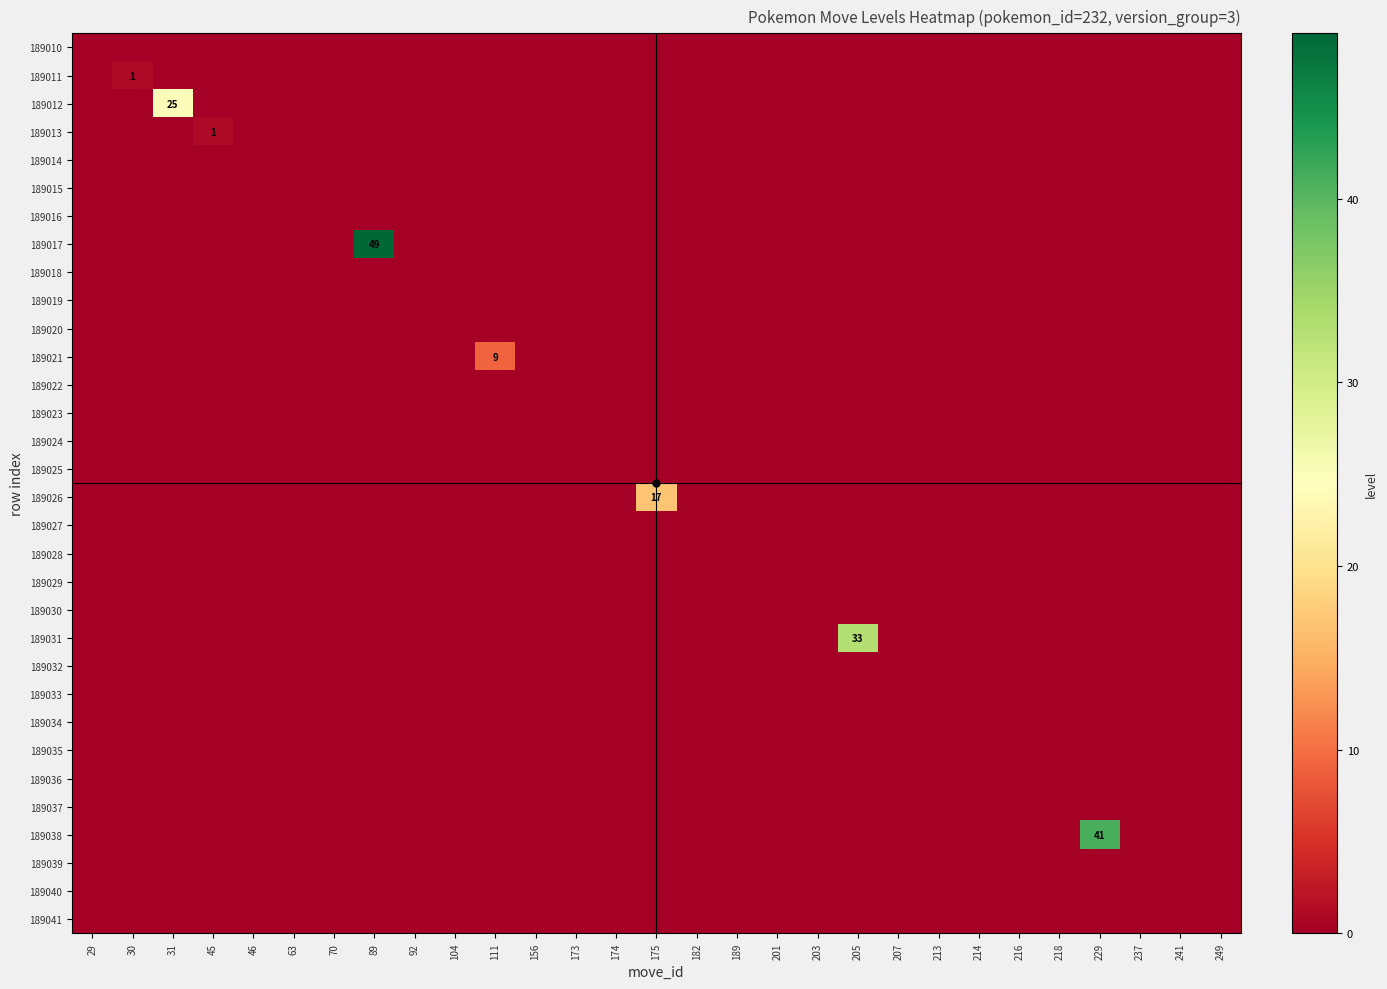

At which label is 189027 closest to 0?

29